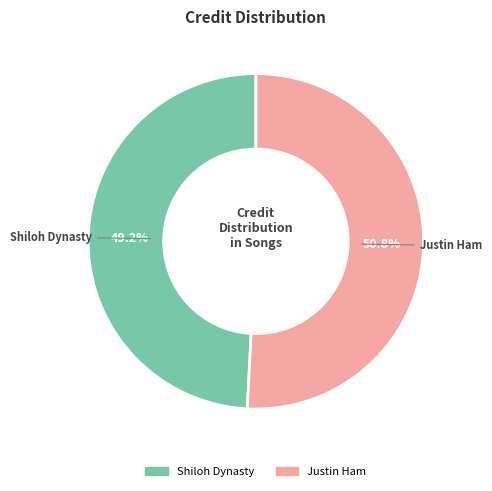

The Justin Ham slice represents 59% of the pie. True or false?

False